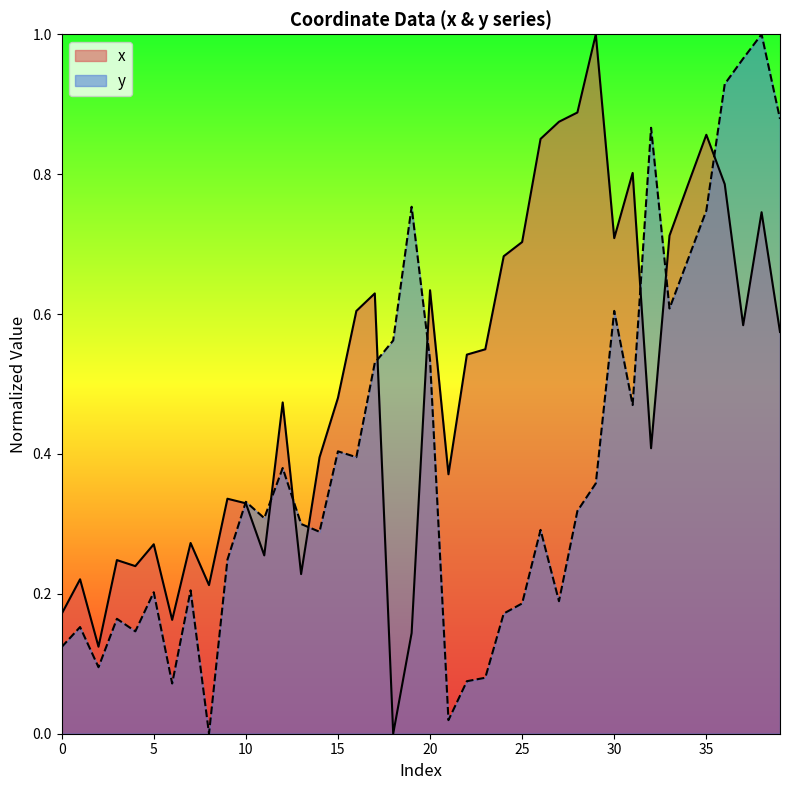

What is the value of the x point at the 36th from the left?

0.9